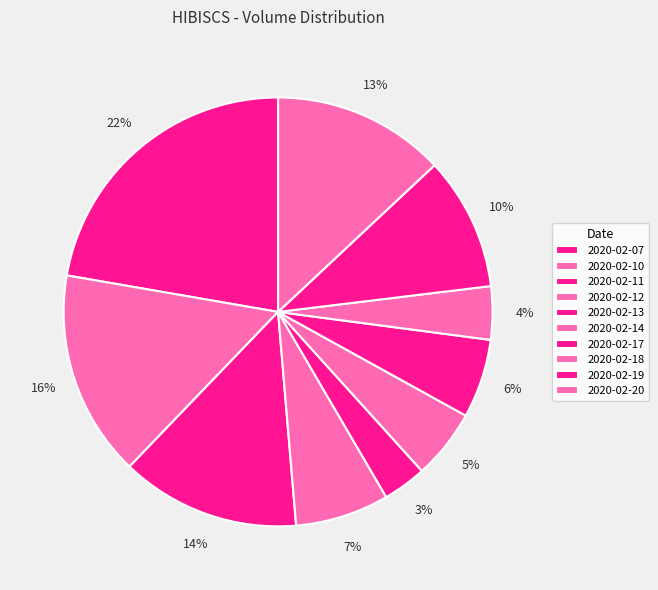

Which slice is the smallest?

2020-02-13